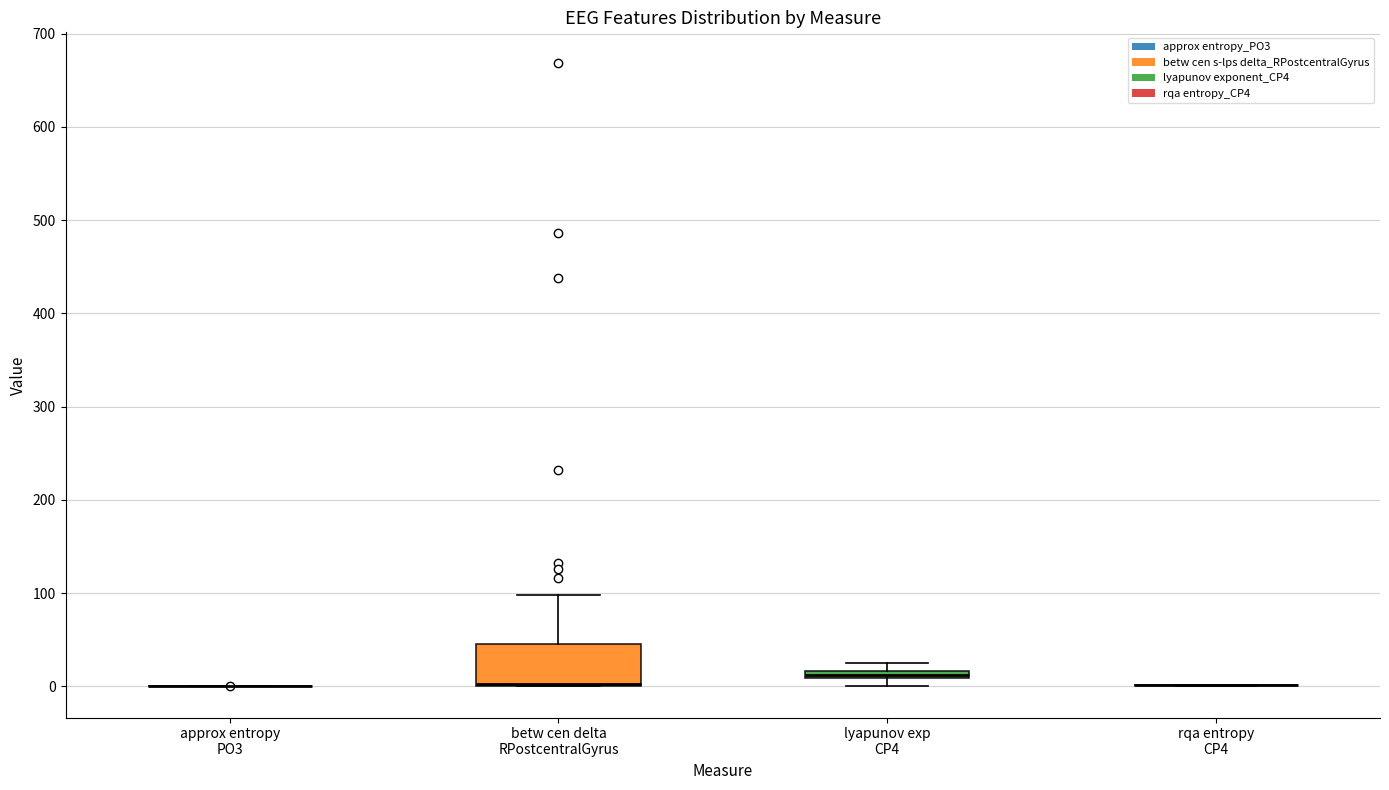

Which box is the tallest, from its lower edge to its upper edge?

betw cen delta RPostcentralGyrus